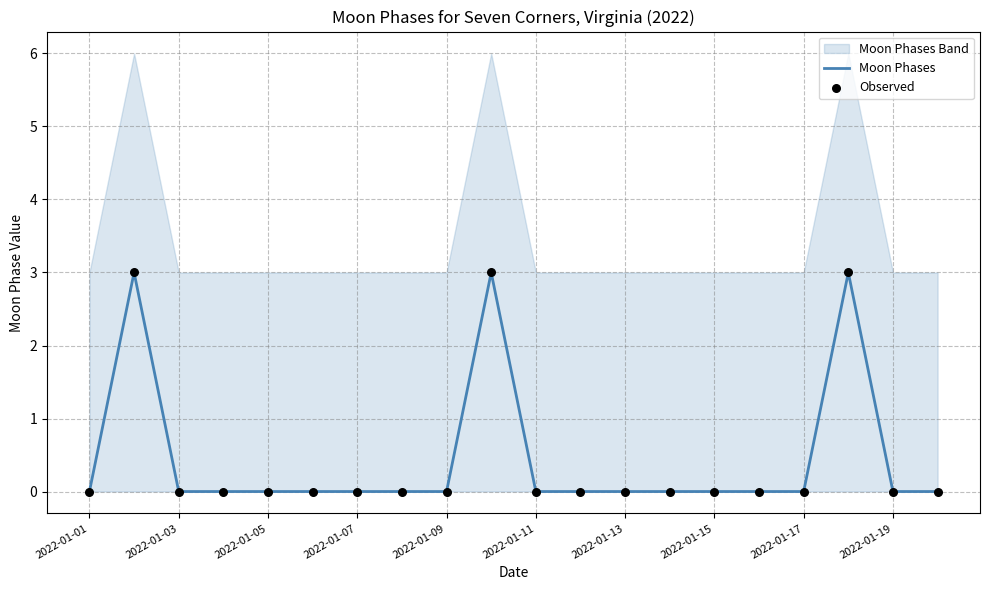

Is it true that Moon Phases equals -2 at 2022-01-07?

False